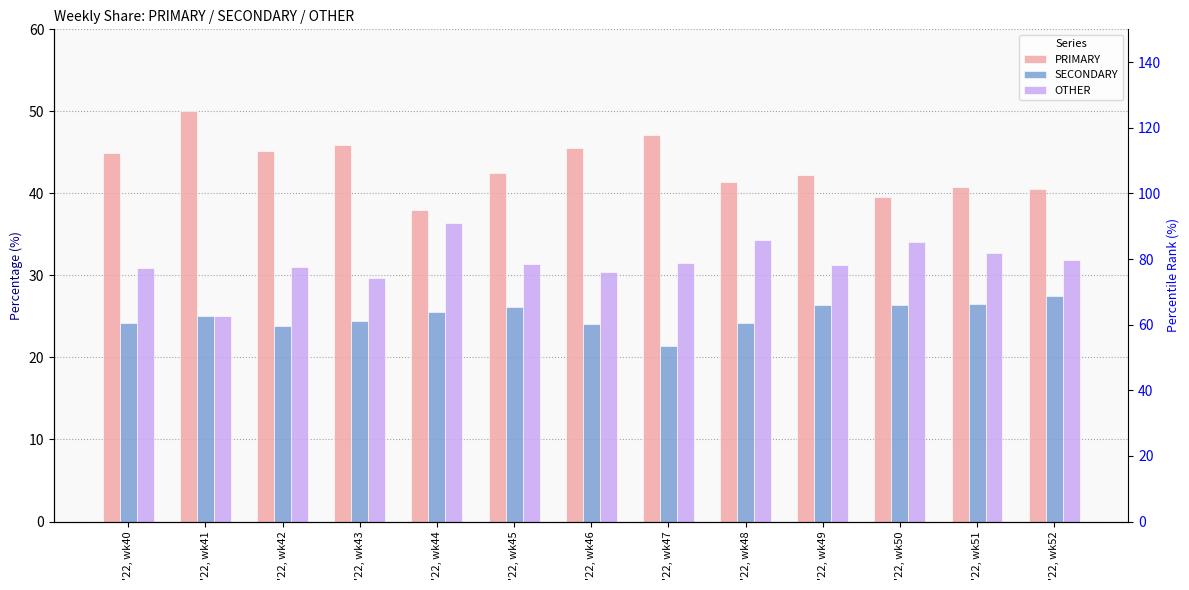

What is the difference between the maximum and minimum values in the PRIMARY series?

12.0